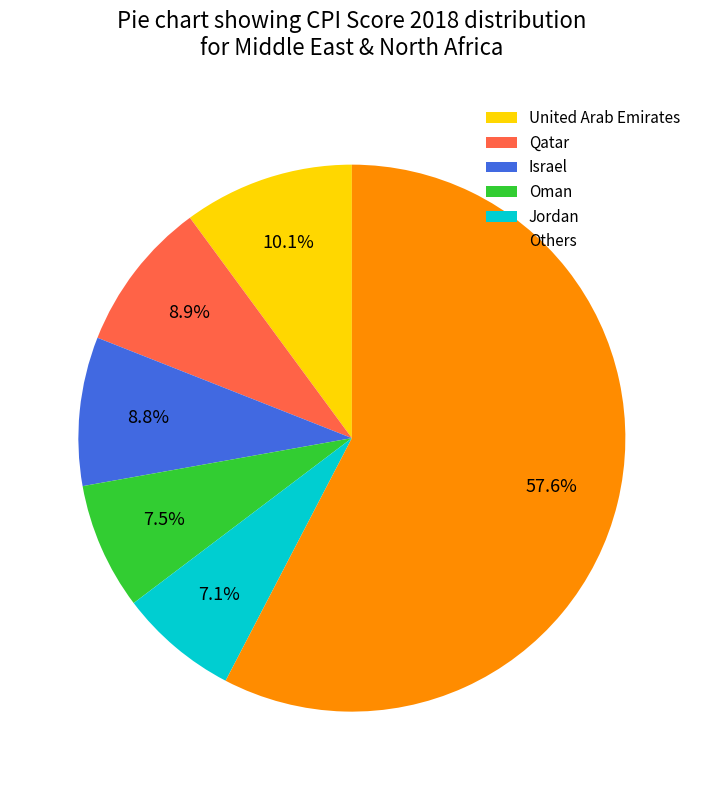

Which slice is the largest?

Others